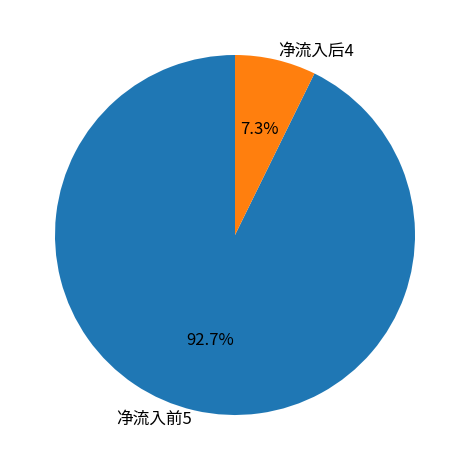

Between 净流入后4 and 净流入前5, which is larger?

净流入前5